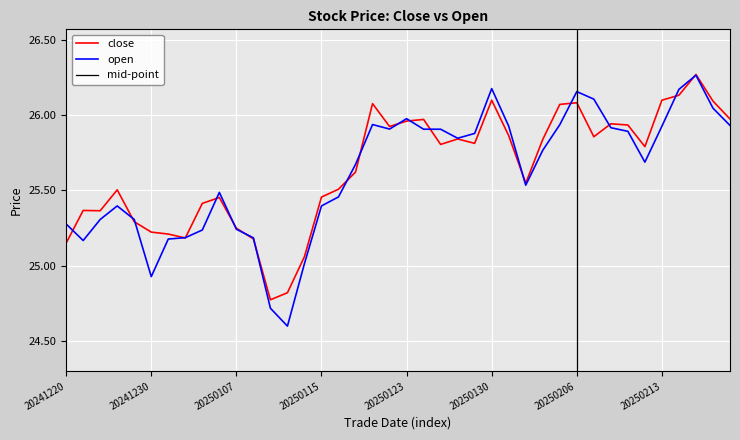

Count the number of data series in this chart.

2